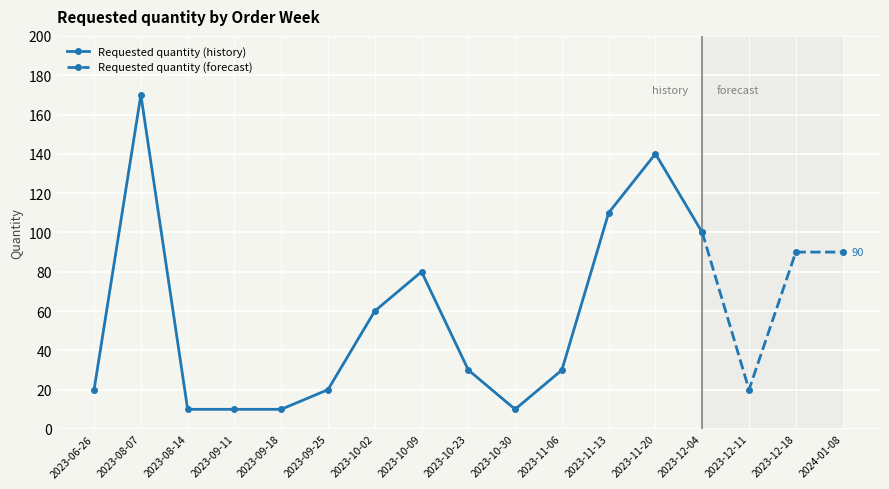

Count the number of data series in this chart.

1